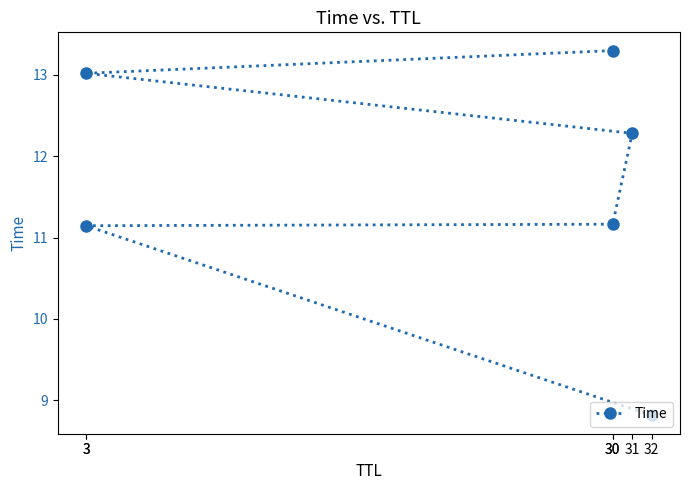

What is the difference between the second highest and second lowest values?

1.9